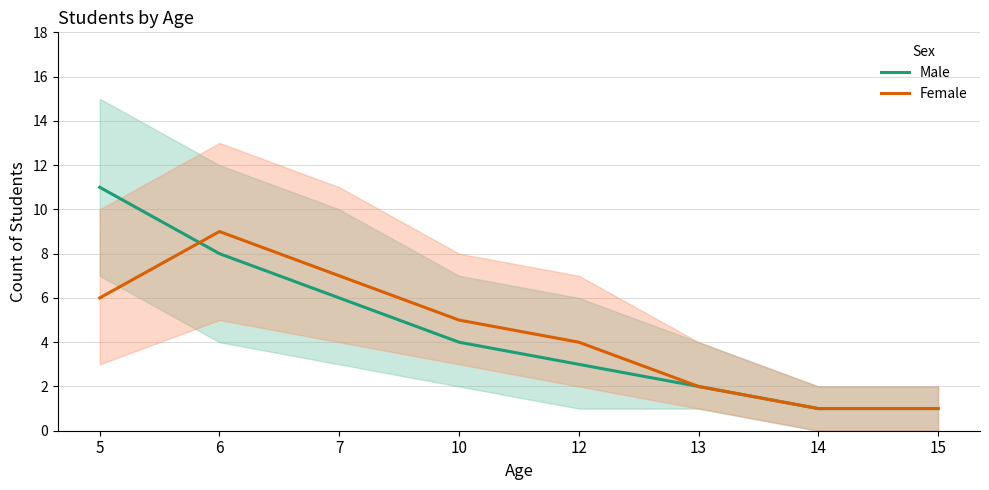

What is the approximate value of Male at 5, to the nearest 5?

10